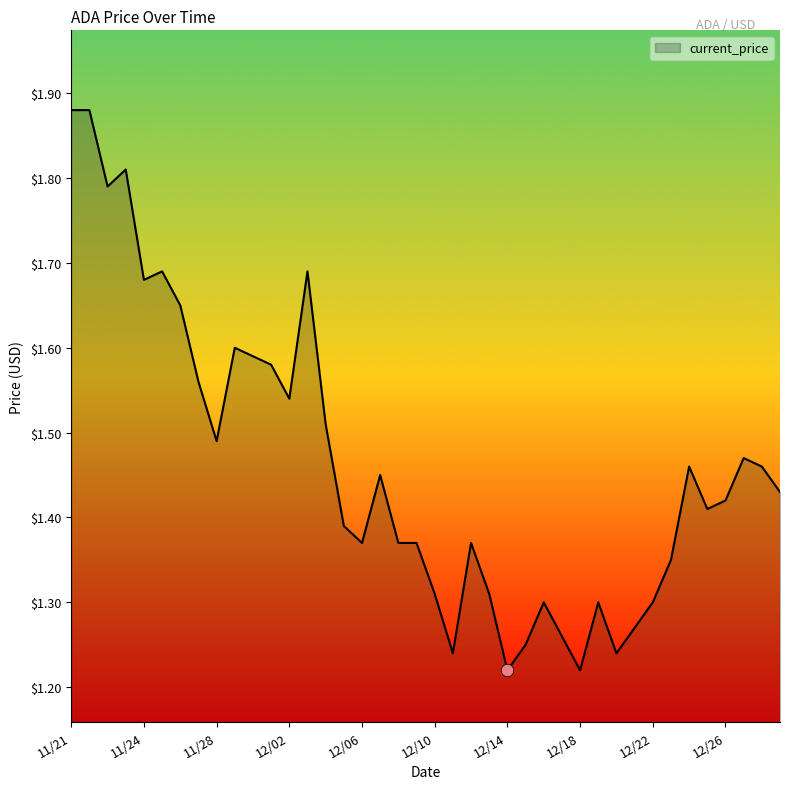

What is the difference between the maximum and minimum values?

0.7